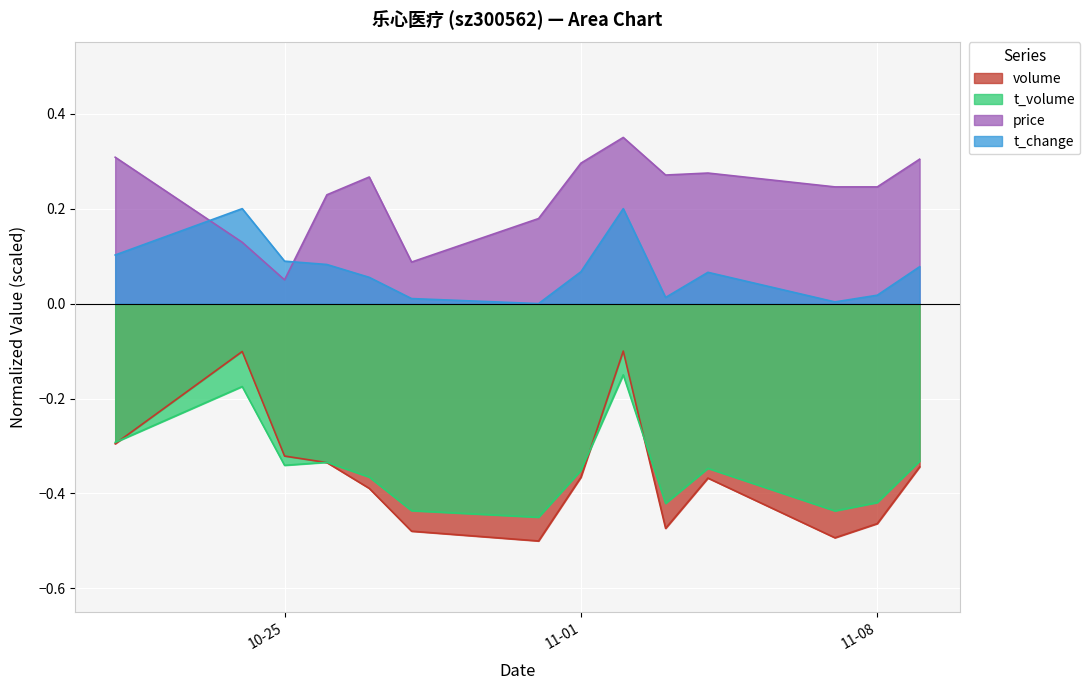

True or false: volume has a value of -0.3 at 2022-10-21.

True